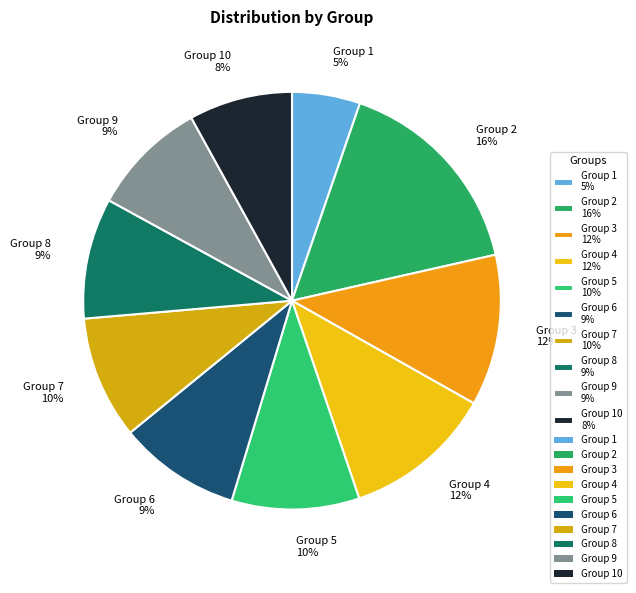

Count the number of slices in the pie.

10